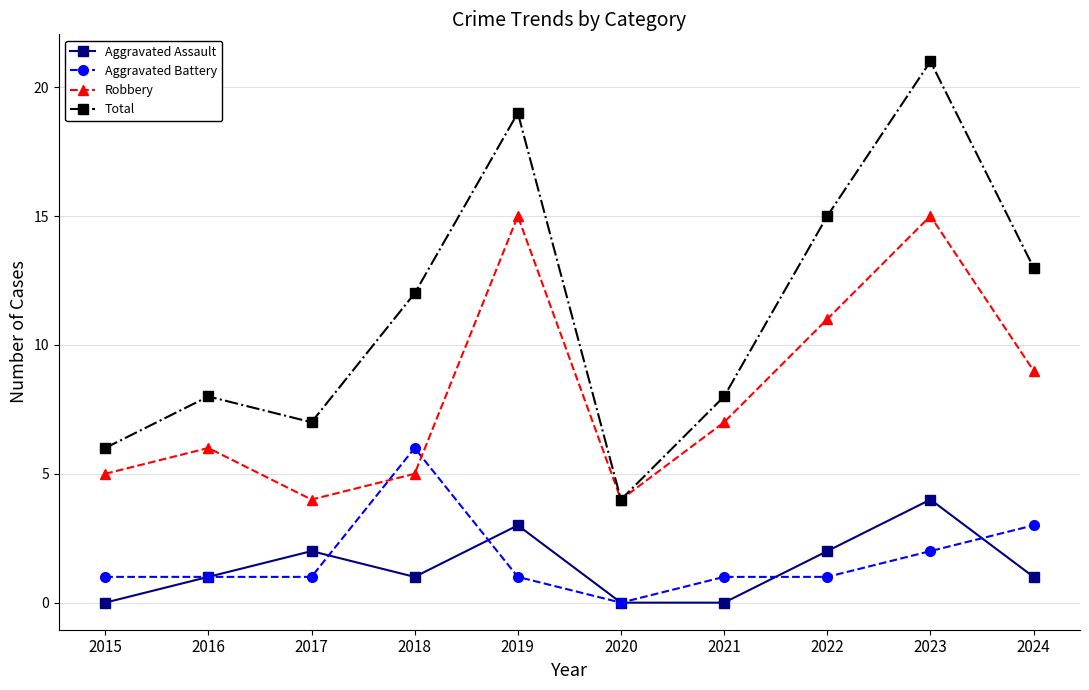

What is the value of the Total point at the 6th from the left?

4